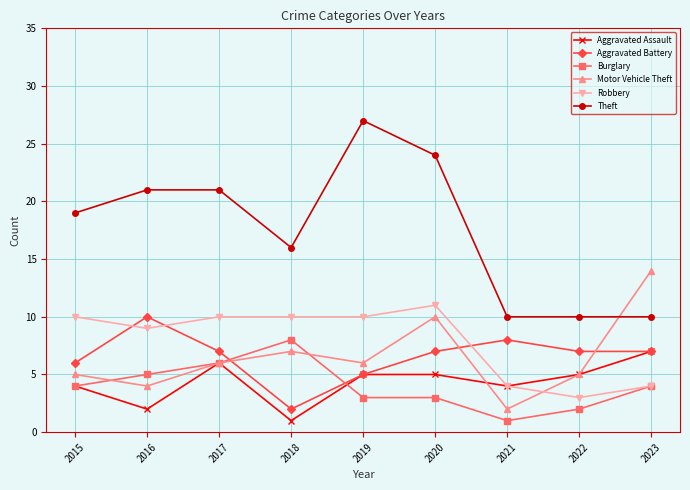

Count the Theft values in the range 10 to 21.

7